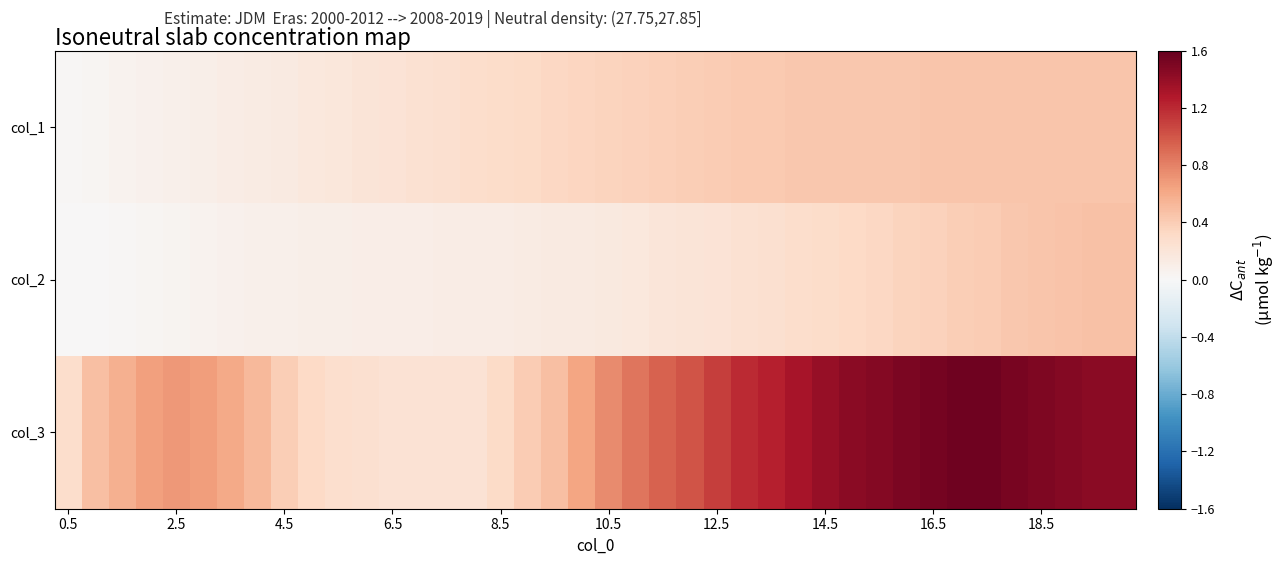

Count the number of categories in the chart.

40